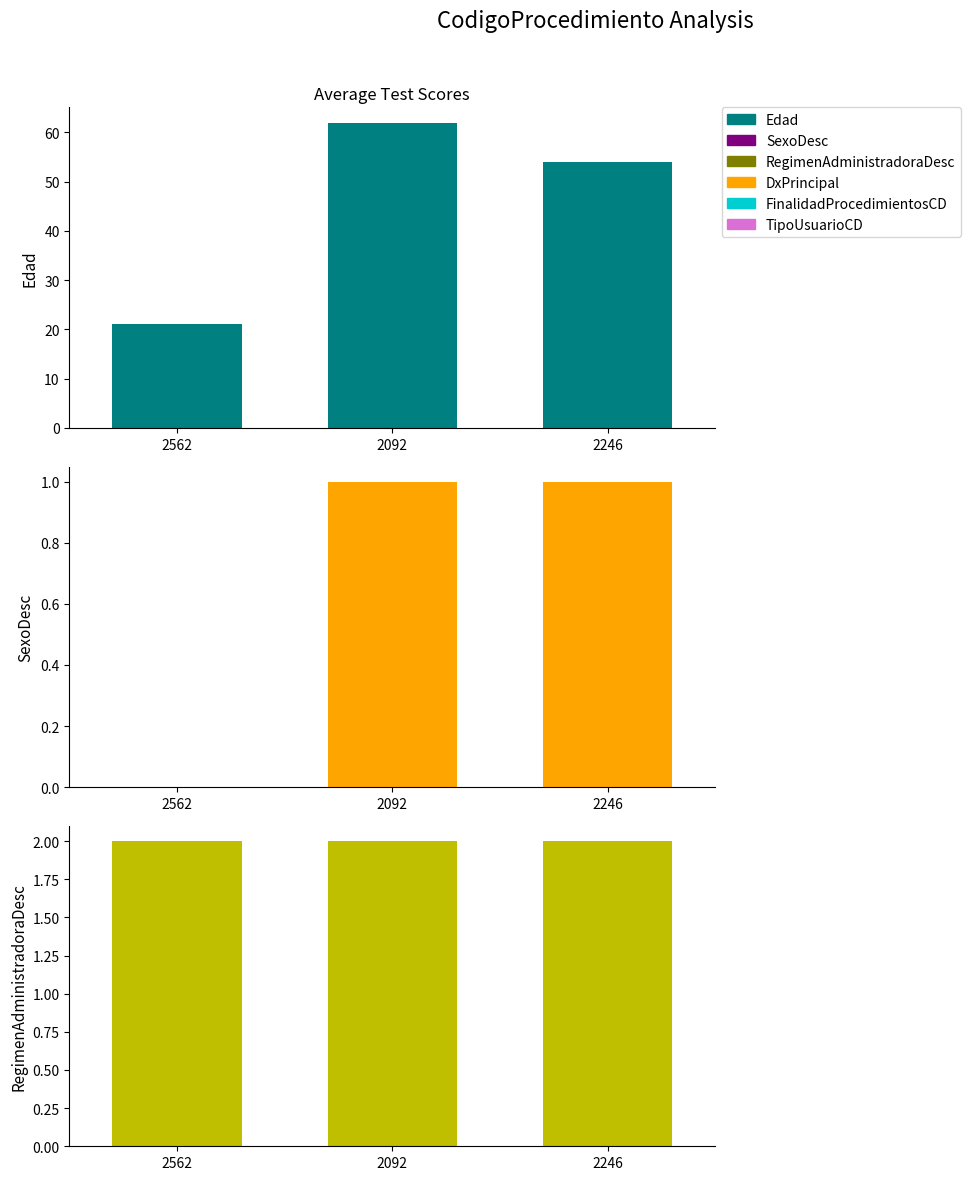

How many SexoDesc values are between 0 and 1?

3